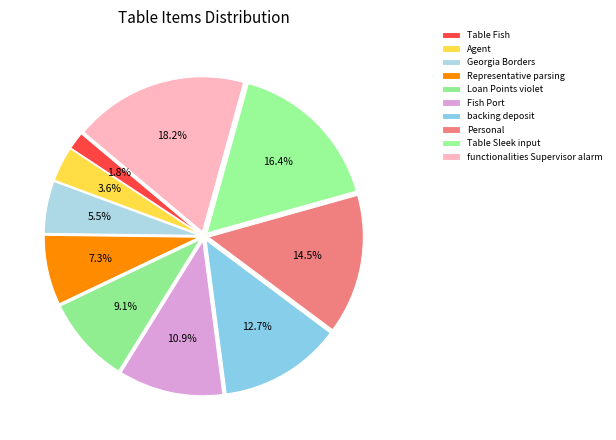

Is the sum of Georgia Borders and Personal greater than half?

No